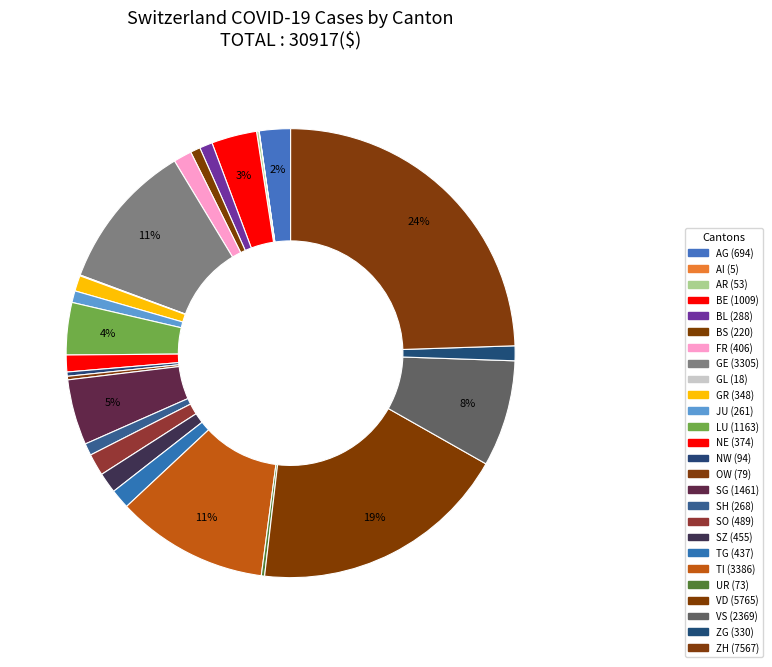

To the nearest percent, what percentage of the pie is BS?

1%